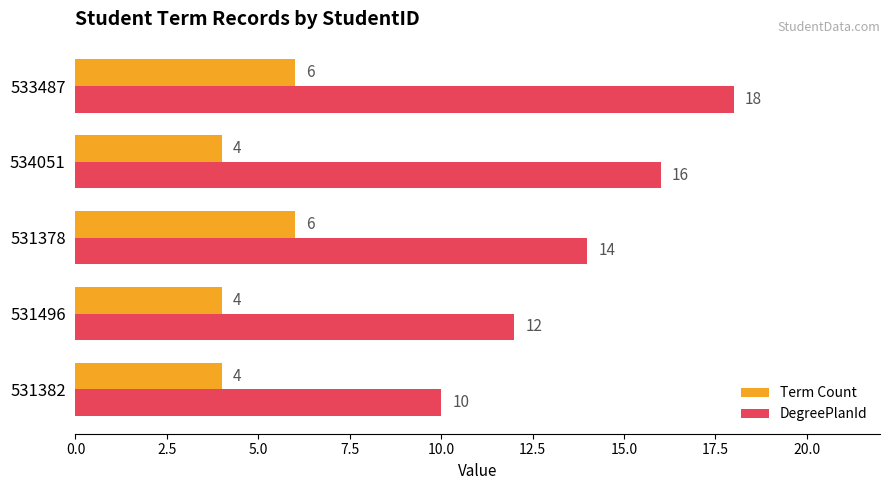

List the series in order of their peak value, highest first.

DegreePlanId, Term Count